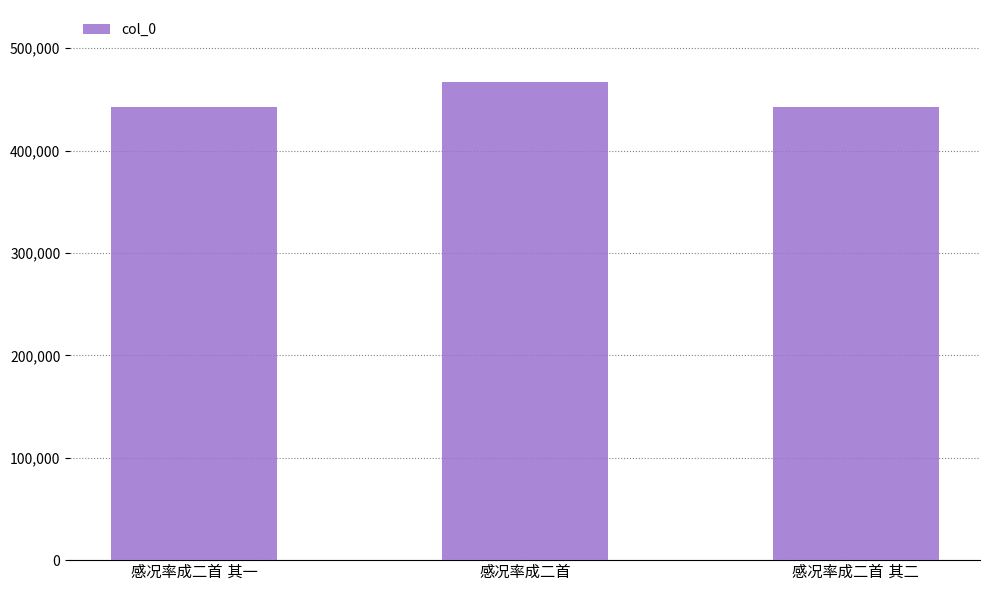

What is the value of the 3rd bar from the left?

442187